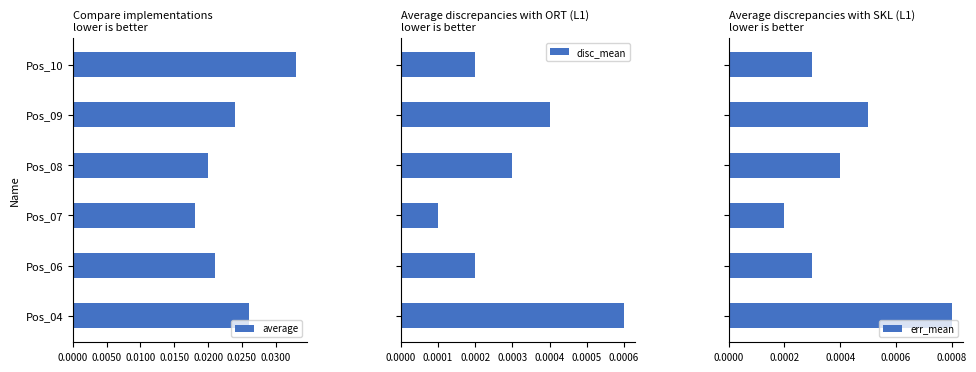

What are all the series names shown in the legend?

average, disc_mean, err_mean